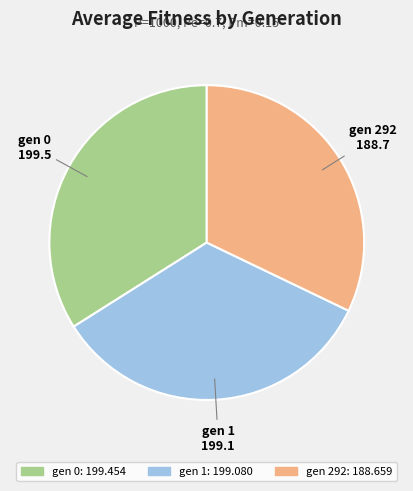

Is gen 1 the majority of the pie?

No